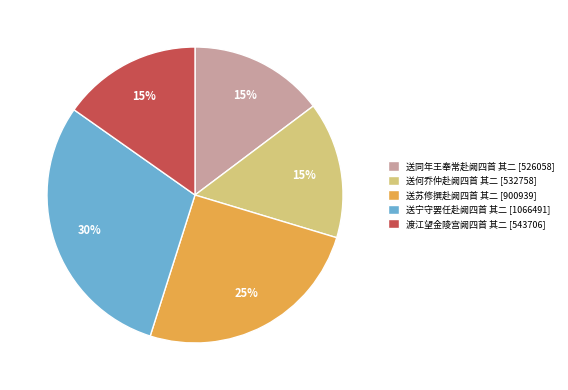

Do 送同年王奉常赴阙四首 其二 [526058] and 渡江望金陵宫阙四首 其二 [543706] together represent more than half of the pie?

No